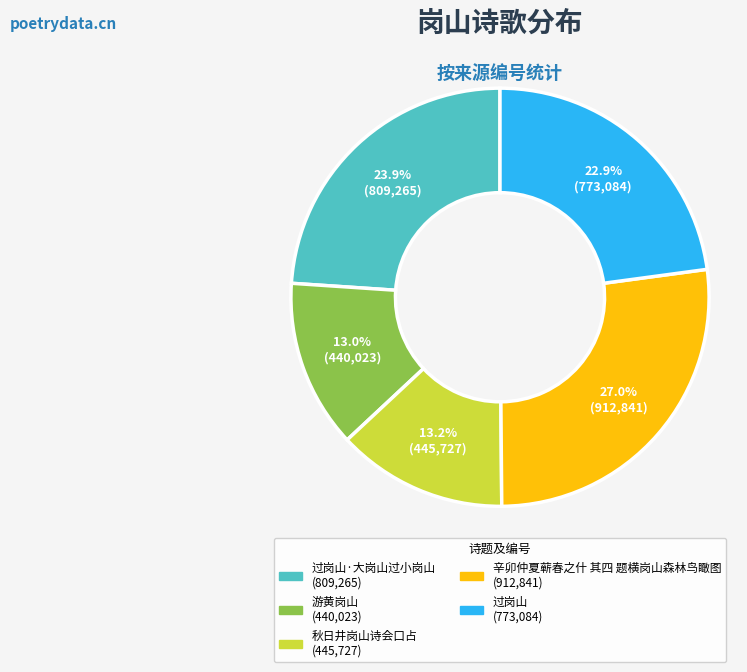

How many slices are in this pie chart?

5